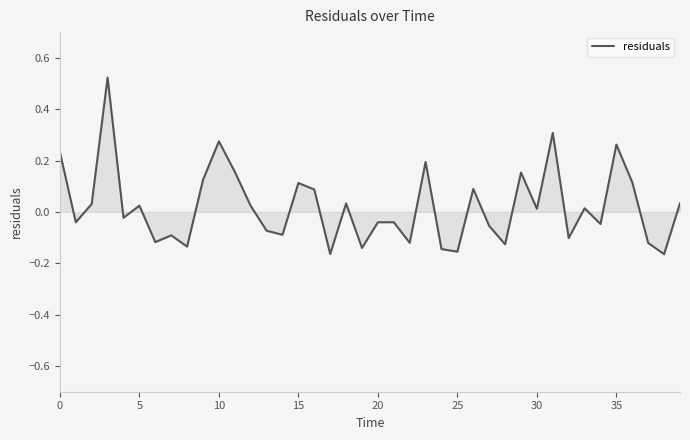

Does the chart have visible grid lines?

No